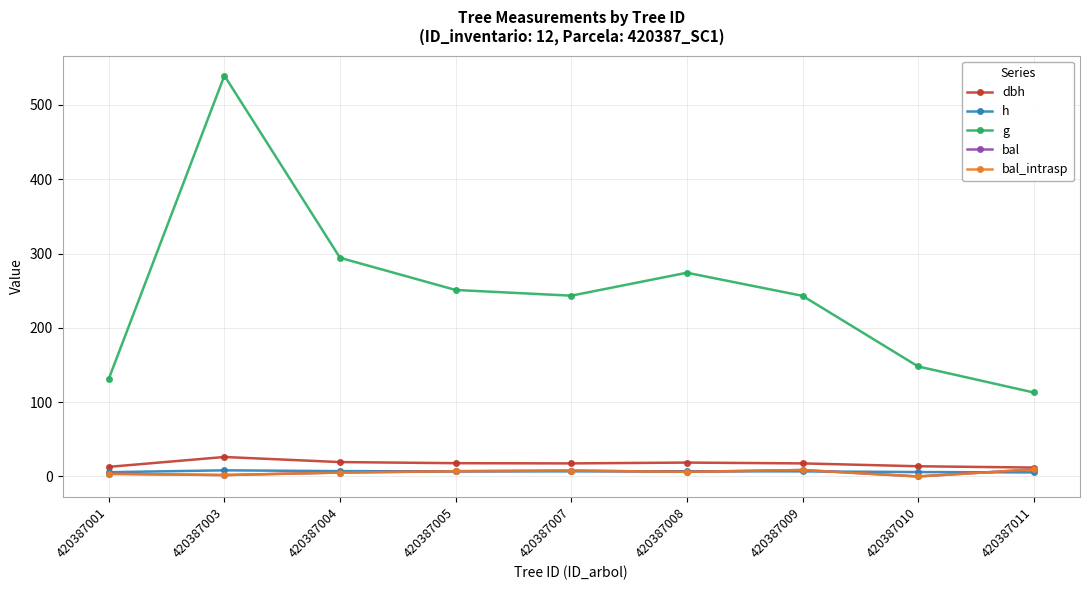

Does the chart have visible grid lines?

Yes